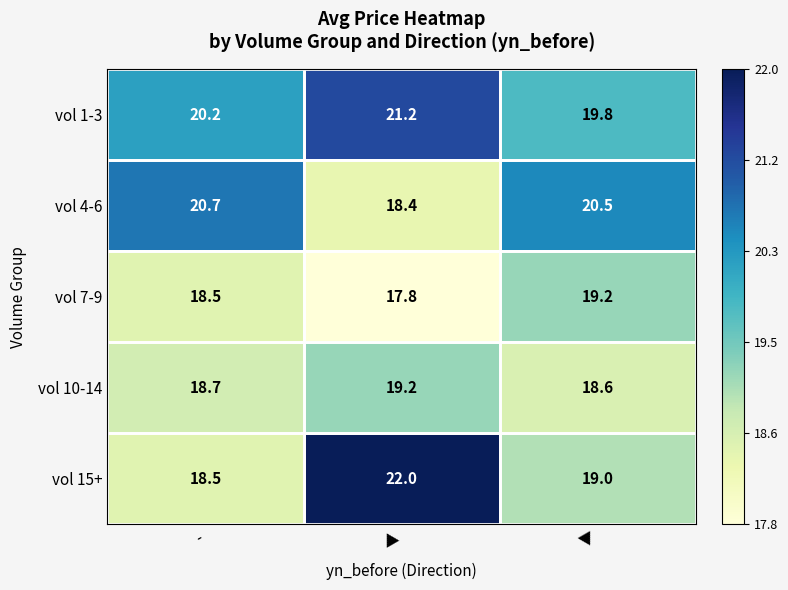

How many categories are shown in the chart?

3